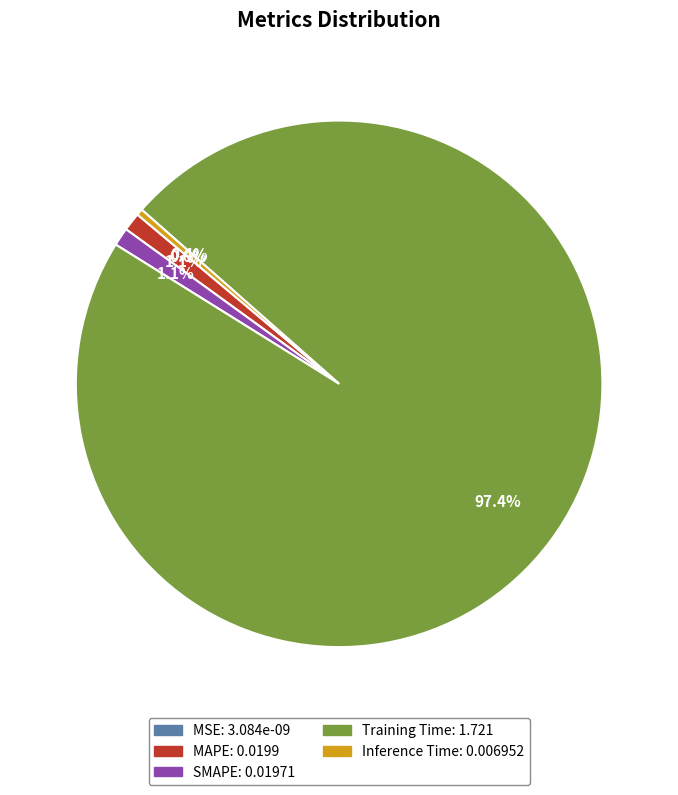

What is the majority slice?

Training Time